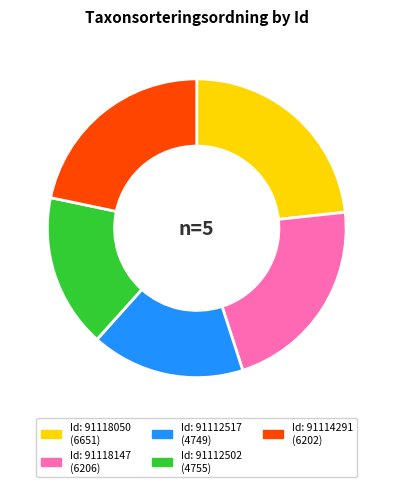

Is there a majority slice in this chart?

No